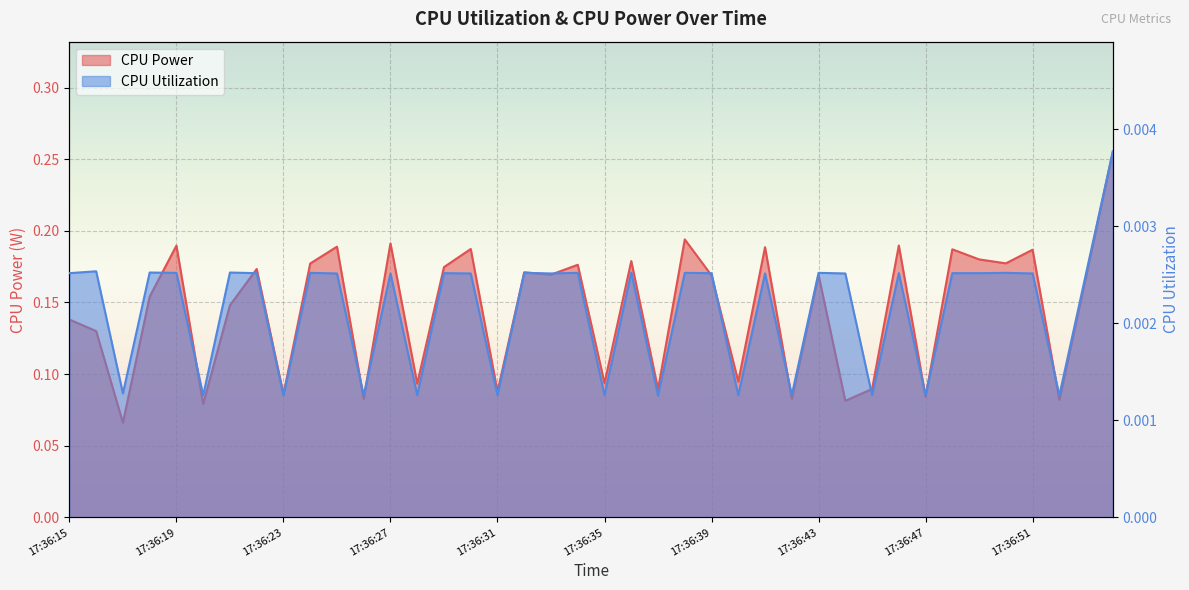

At which category does CPU Utilization reach its first local valley?

17:36:17